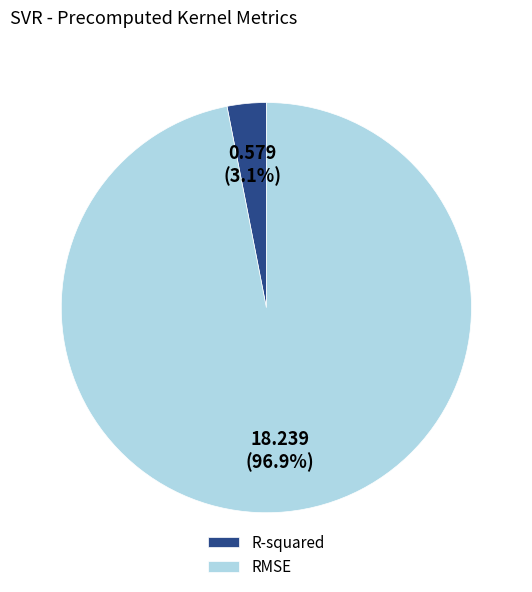

Is it true that R-squared is 3% of the pie?

True